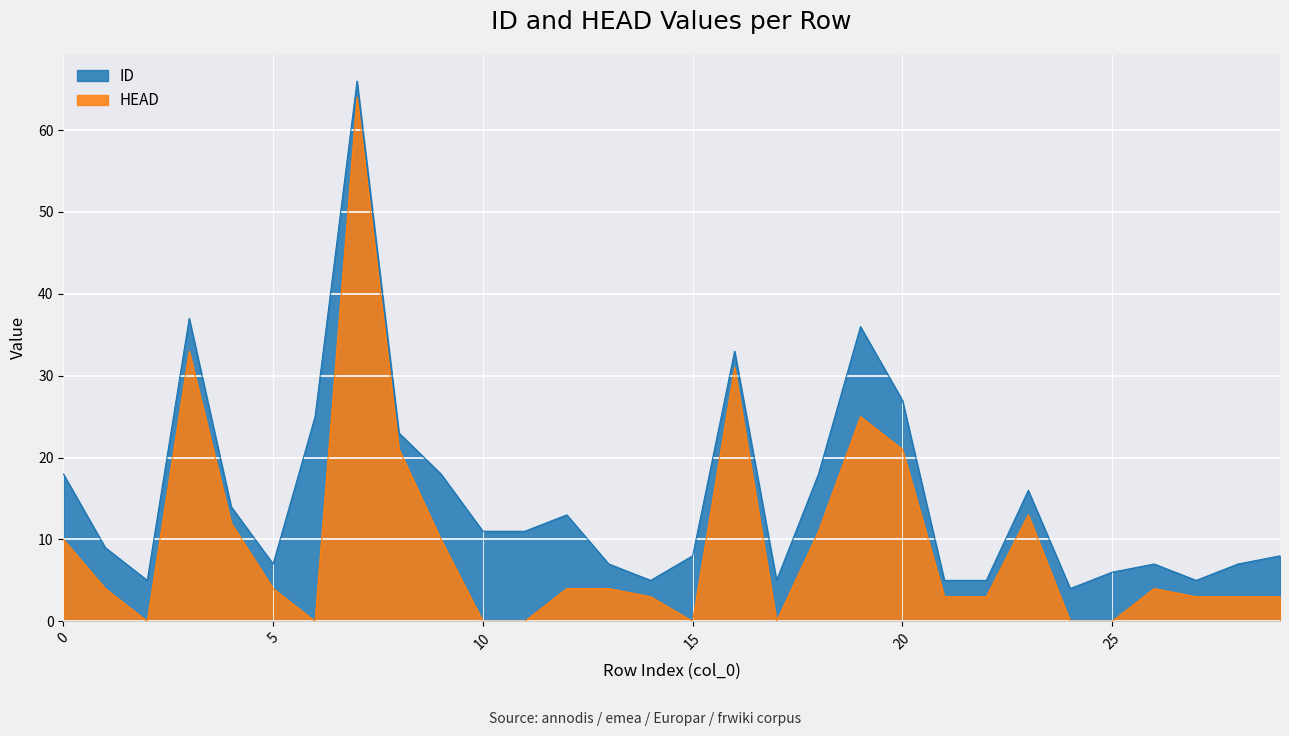

Reading left to right, list all the values displayed in this chart.

ID: 0=18	1=9	2=5	3=37	4=14	5=7	6=25	7=66	8=23	9=18	10=11	11=11	12=13	13=7	14=5	15=8	16=33	17=5	18=18	19=36	20=27	21=5	22=5	23=16	24=4	25=6	26=7	27=5	28=7	29=8
HEAD: 0=10	1=4	2=0	3=33	4=12	5=4	6=0	7=64	8=21	9=10	10=0	11=0	12=4	13=4	14=3	15=0	16=31	17=0	18=11	19=25	20=21	21=3	22=3	23=13	24=0	25=0	26=4	27=3	28=3	29=3